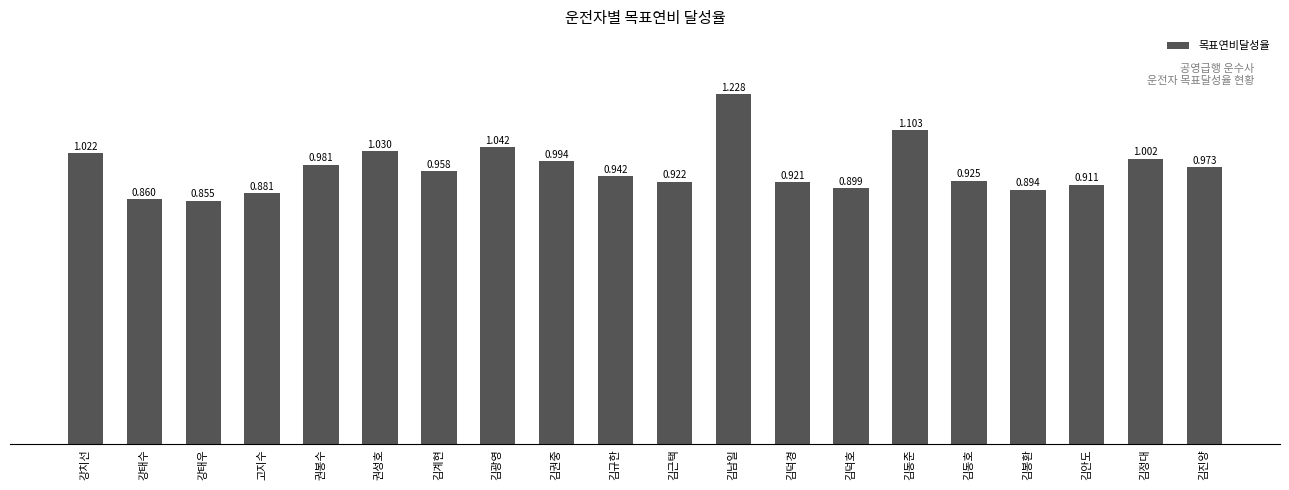

What is the sum of all values?

19.3